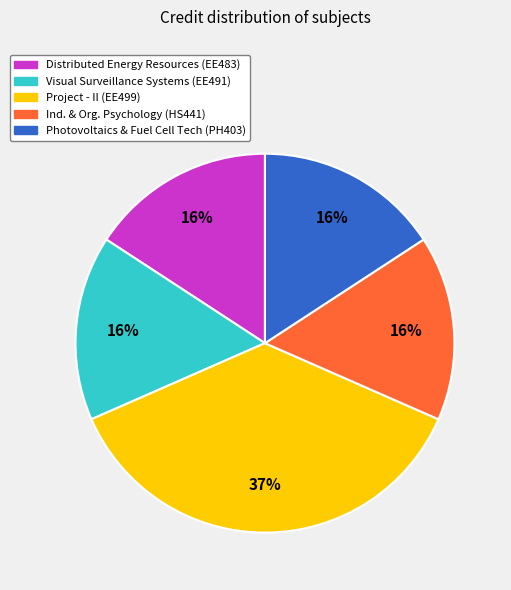

To the nearest percent, what is the average slice percentage?

20%